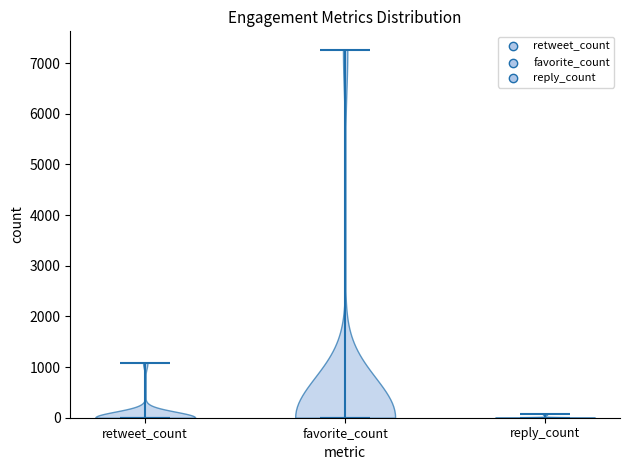

Reading left to right, read every violin against the y-axis: where its median line is, and the lowest and highest points it reaches. The values are not printed on the chart, so give them approximately, as read against the axis.

retweet_count: median line 0, lowest point 0, highest point 1100
favorite_count: median line 0, lowest point 0, highest point 7300
reply_count: median line 0, lowest point 0, highest point 100